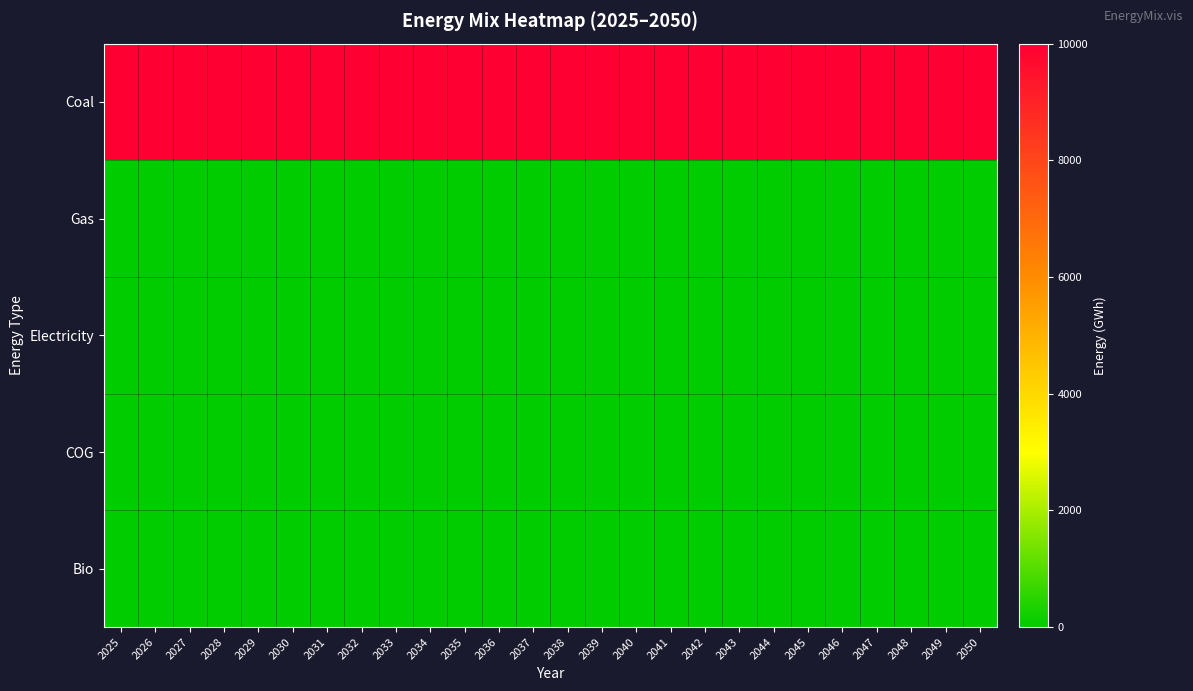

Which series has the largest total across all categories?

Coal